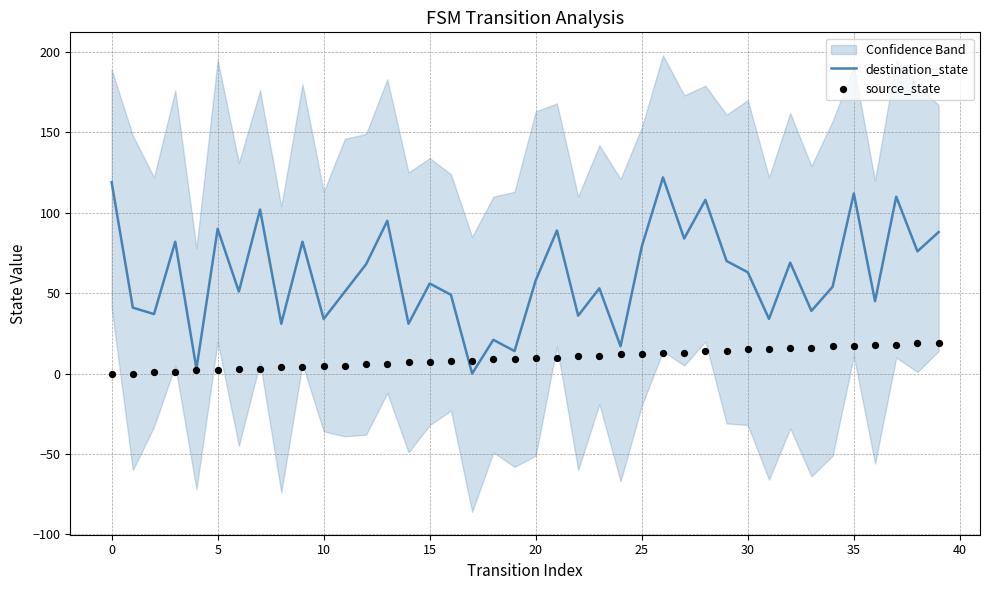

Which series has the largest Y range (max minus min)?

destination_state